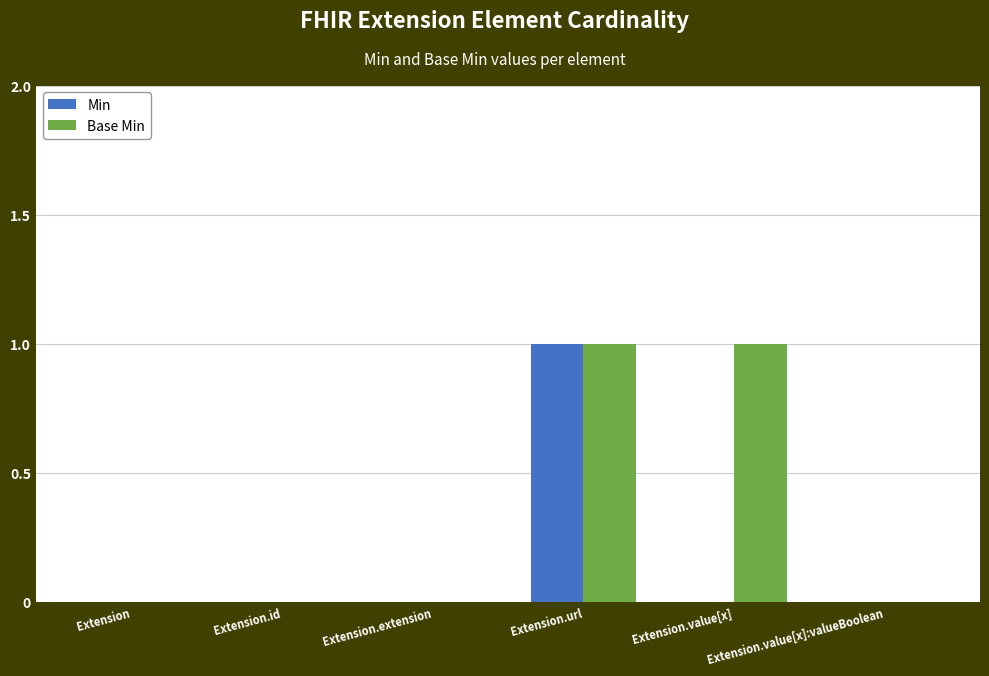

True or false: Base Min has a value of 1 at Extension.url.

True